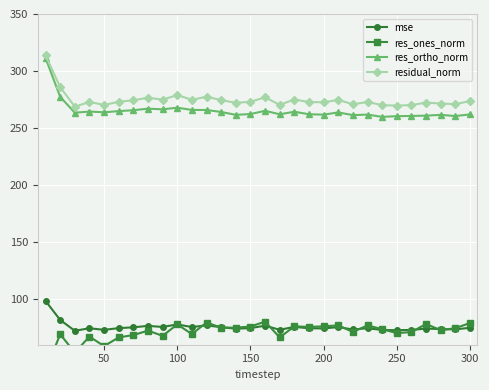

Which series has the largest total across all categories?

residual_norm